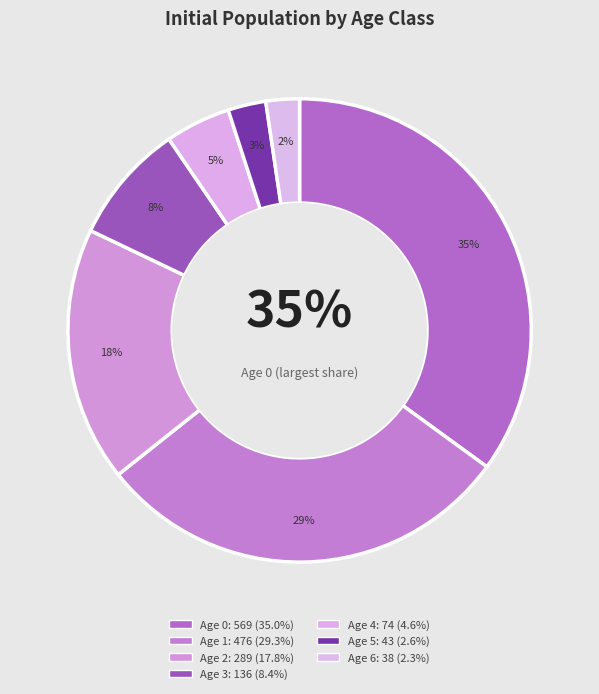

To the nearest percent, what portion does Age 3 represent?

8%